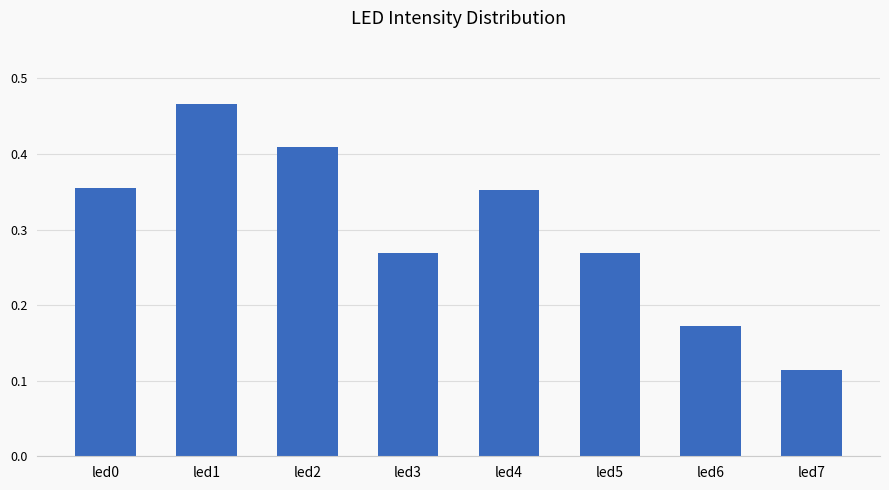

What is the sum of the values at led5 and led1?

0.7